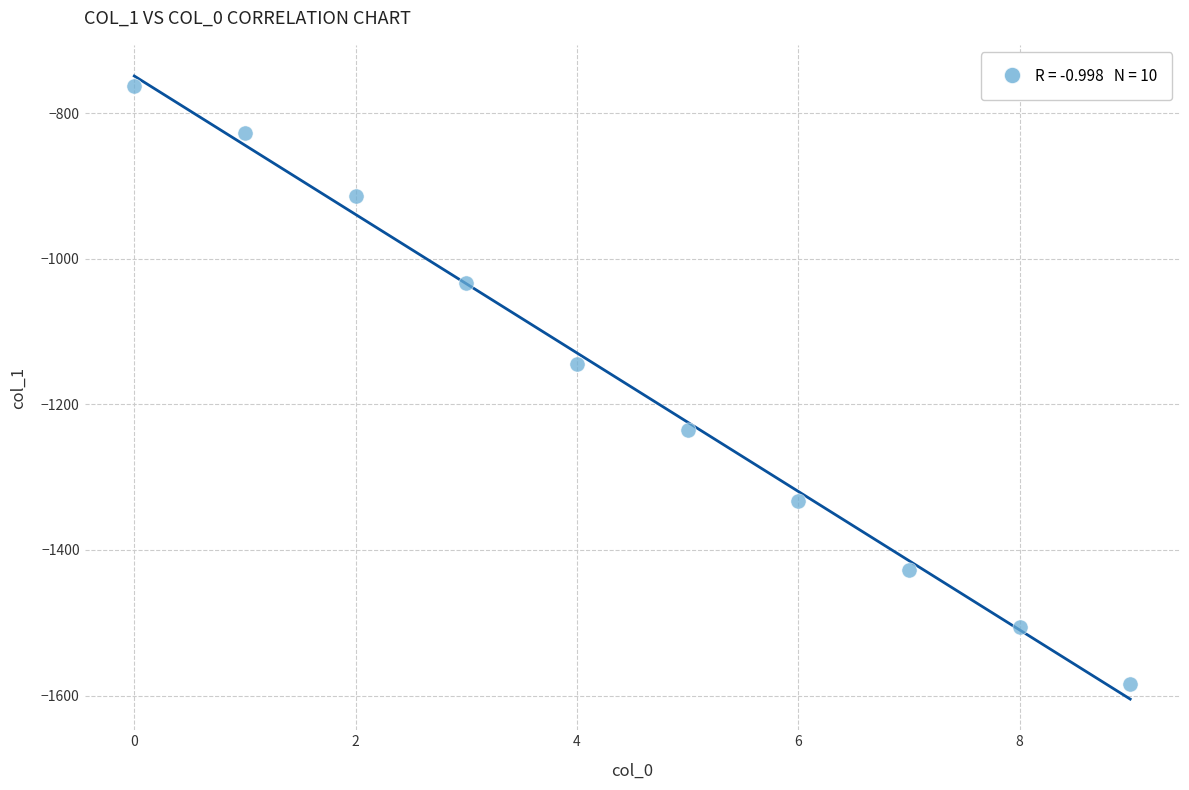

What Y value in the scatter plot is closest to -1173?

-1145.2